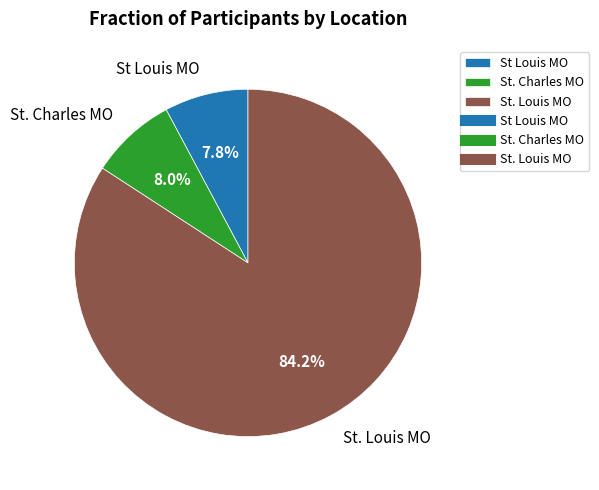

Do St Louis MO and St. Louis MO together represent more than half of the pie?

Yes